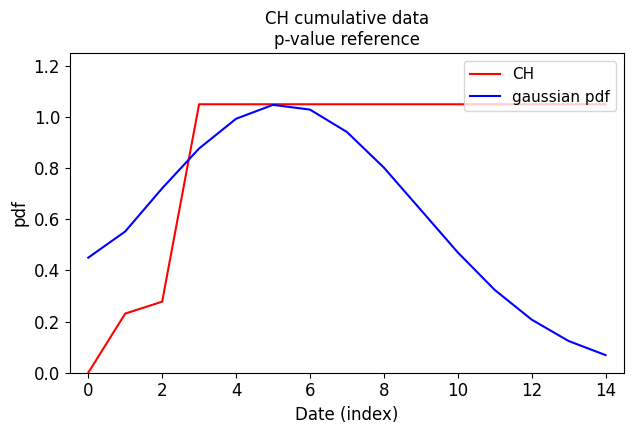

At how many categories does at least one series exceed 0?

15